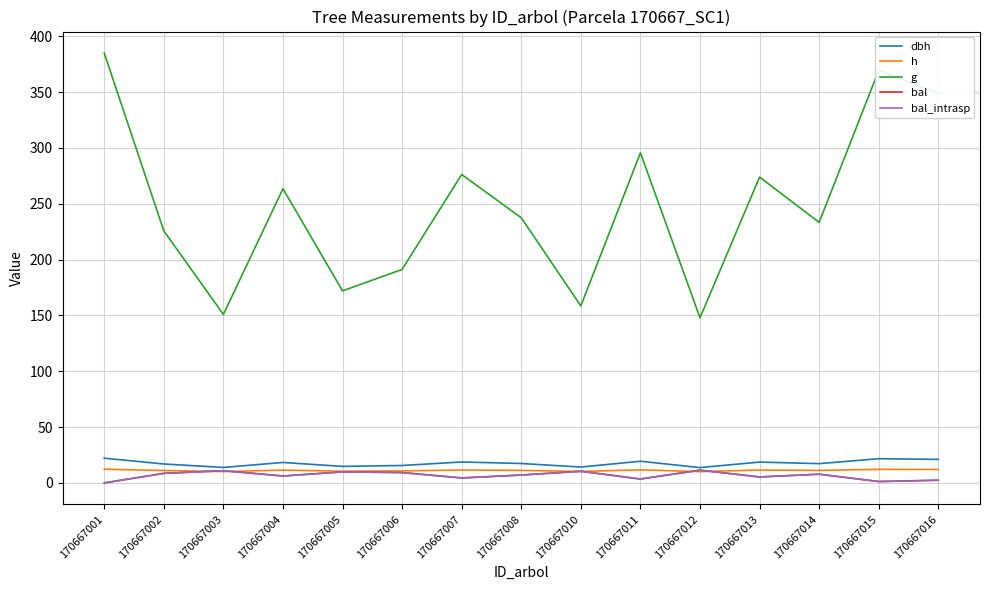

Reading right to left, transcribe all the data shown in this chart.

dbh: 170667016=21.1	170667015=21.7	170667014=17.2	170667013=18.7	170667012=13.7	170667011=19.4	170667010=14.2	170667008=17.4	170667007=18.8	170667006=15.6	170667005=14.8	170667004=18.3	170667003=13.9	170667002=16.9	170667001=22.1
h: 170667016=12.1	170667015=12.2	170667014=11.2	170667013=11.6	170667012=10.1	170667011=11.7	170667010=10.3	170667008=11.2	170667007=11.6	170667006=10.7	170667005=10.5	170667004=11.5	170667003=10.2	170667002=11.1	170667001=12.2
g: 170667016=348.8	170667015=369.5	170667014=233.4	170667013=273.9	170667012=147.9	170667011=295.6	170667010=158.5	170667008=237.5	170667007=276.2	170667006=191.2	170667005=172.0	170667004=263.5	170667003=150.9	170667002=225.7	170667001=385.0
bal: 170667016=2.4	170667015=1.2	170667014=7.8	170667013=5.3	170667012=11.4	170667011=3.5	170667010=10.4	170667008=7.0	170667007=4.5	170667006=9.3	170667005=9.9	170667004=6.2	170667003=10.9	170667002=8.5	170667001=0.0
bal_intrasp: 170667016=2.4	170667015=1.2	170667014=7.8	170667013=5.3	170667012=11.4	170667011=3.5	170667010=10.4	170667008=7.0	170667007=4.5	170667006=9.3	170667005=9.9	170667004=6.2	170667003=10.9	170667002=8.5	170667001=0.0